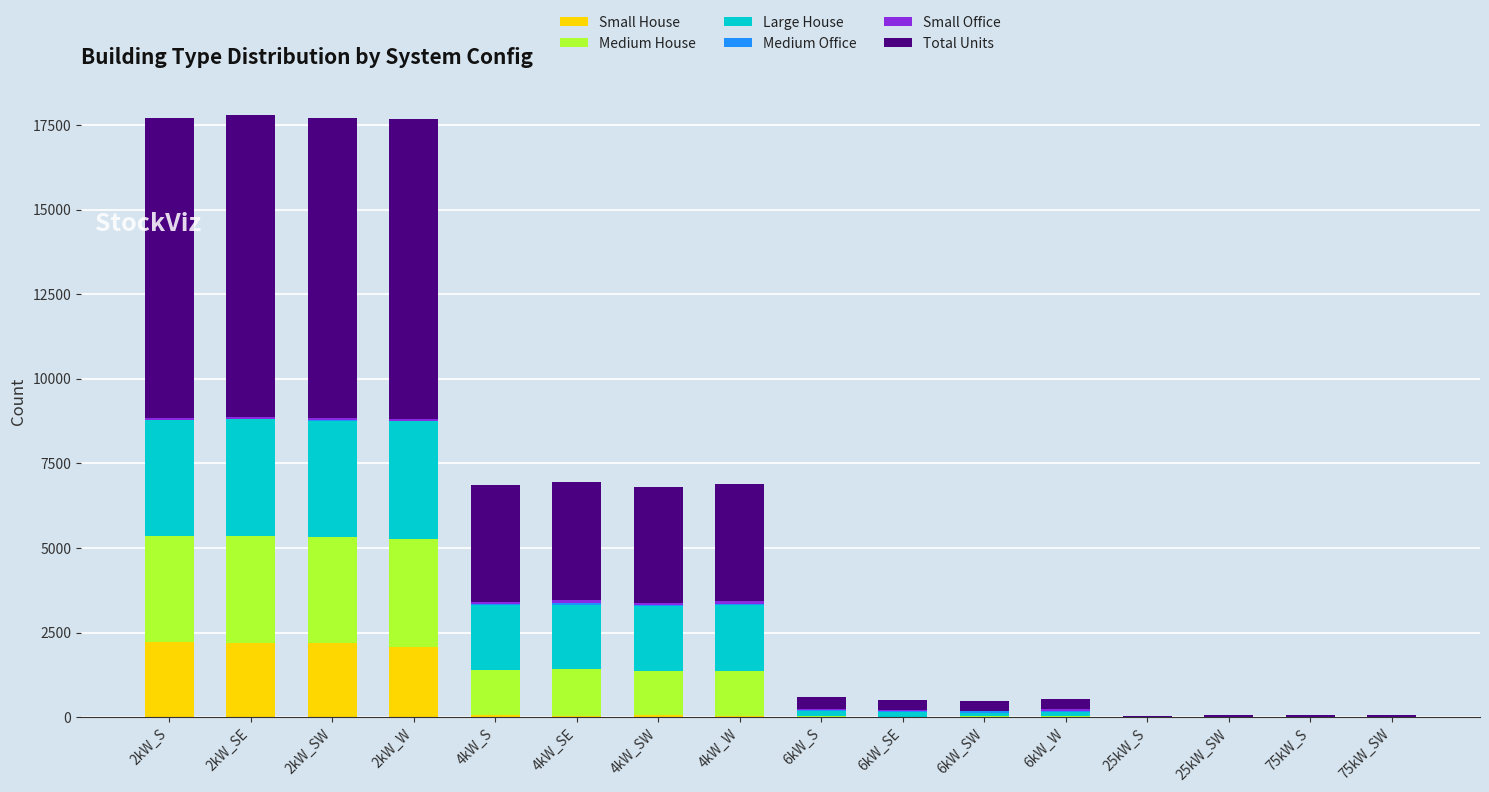

The value of Small House at 25kW_SW is 0. True or false?

True